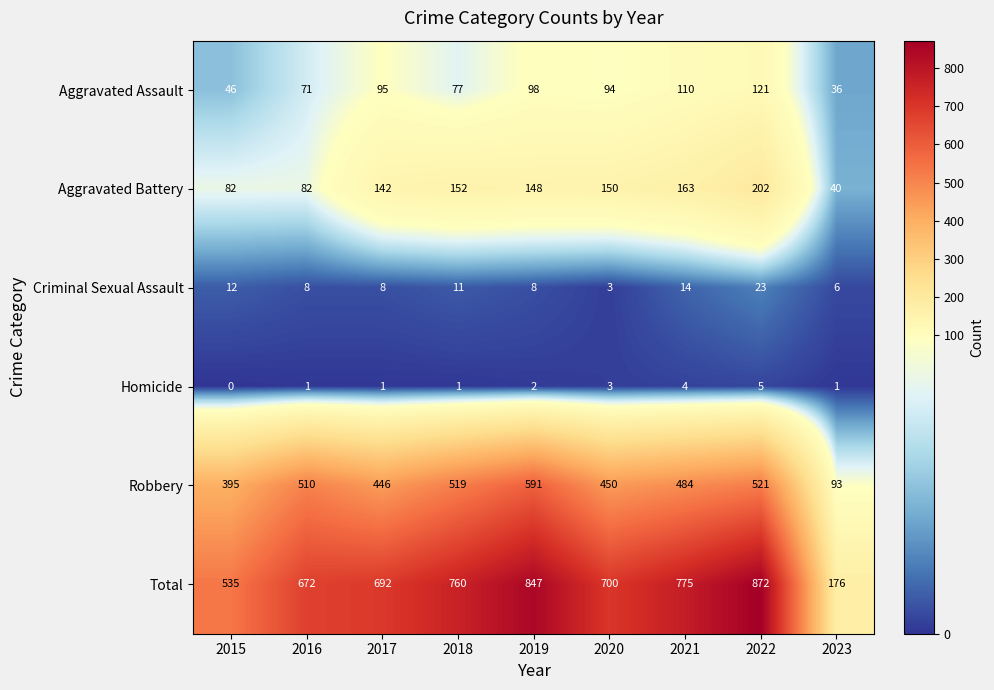

What is the difference between the highest and lowest values at 2019?

845